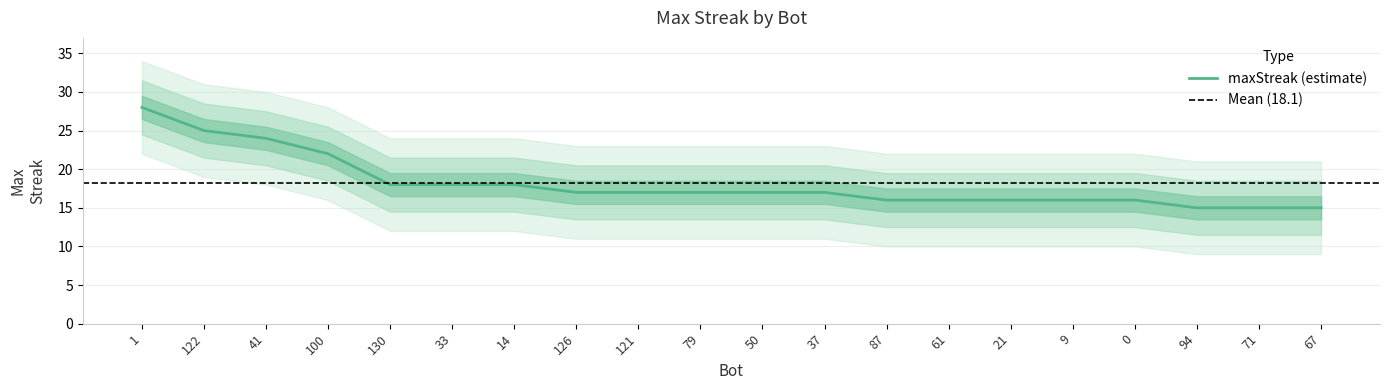

What is the sum of the values at 94 and 121?

32